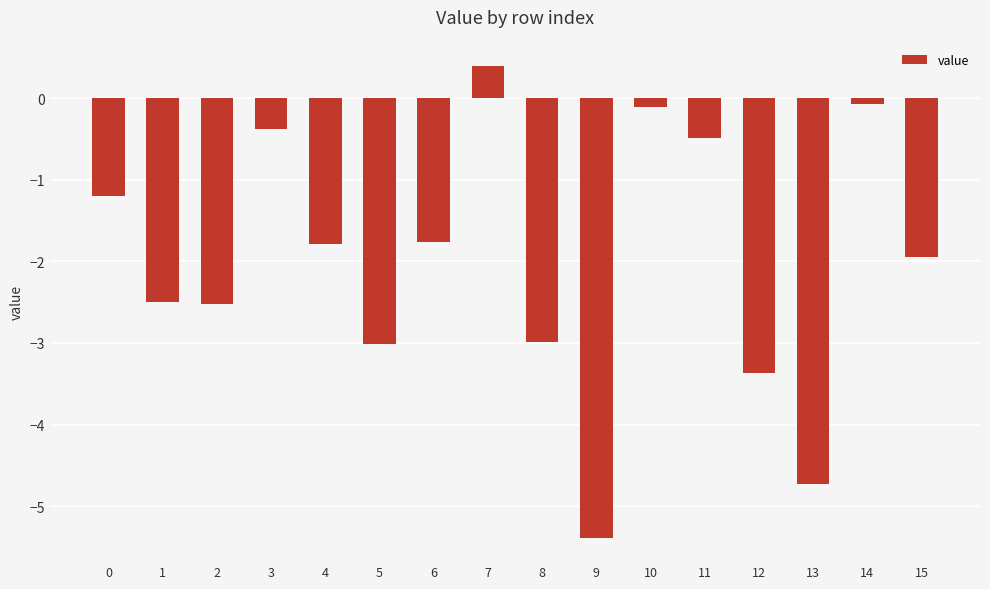

What is the sum of the values at 0 and 3?

-1.6